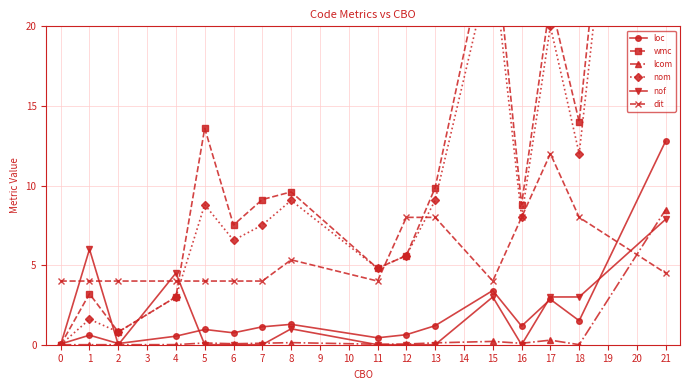

Reading left to right, transcribe all the data shown in this chart.

loc: 0.0	0.6	0.1	0.5	1.0	0.7	1.1	1.3	0.4	0.6	1.2	3.4	1.2	2.9	1.5	12.8
wmc: 0.0	3.2	0.8	3.0	13.6	7.5	9.1	9.6	4.8	5.6	9.9	26.8	8.8	21.6	14.0	65.9
lcom: 0.0	0.0	0.0	0.0	0.1	0.1	0.1	0.1	0.0	0.0	0.1	0.2	0.1	0.3	0.0	8.5
nom: 0.0	1.6	0.8	3.0	8.8	6.6	7.5	9.1	4.8	5.6	9.1	24.4	8.0	20.0	12.0	60.7
nof: 0.0	6.0	0.0	4.5	0.0	0.0	0.0	1.0	0.0	0.0	0.0	3.0	0.0	3.0	3.0	7.9
dit: 4.0	4.0	4.0	4.0	4.0	4.0	4.0	5.3	4.0	8.0	8.0	4.0	8.0	12.0	8.0	4.5